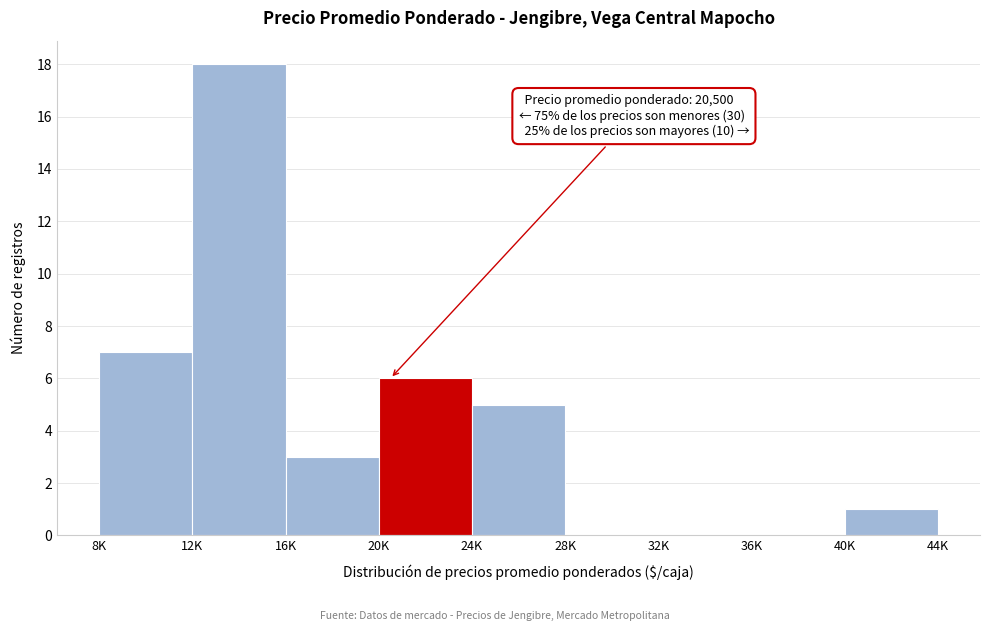

Reading right to left, what are all the values shown in this chart?

40K=1	36K=0	32K=0	28K=0	24K=5	20K=6	16K=3	12K=18	8K=7